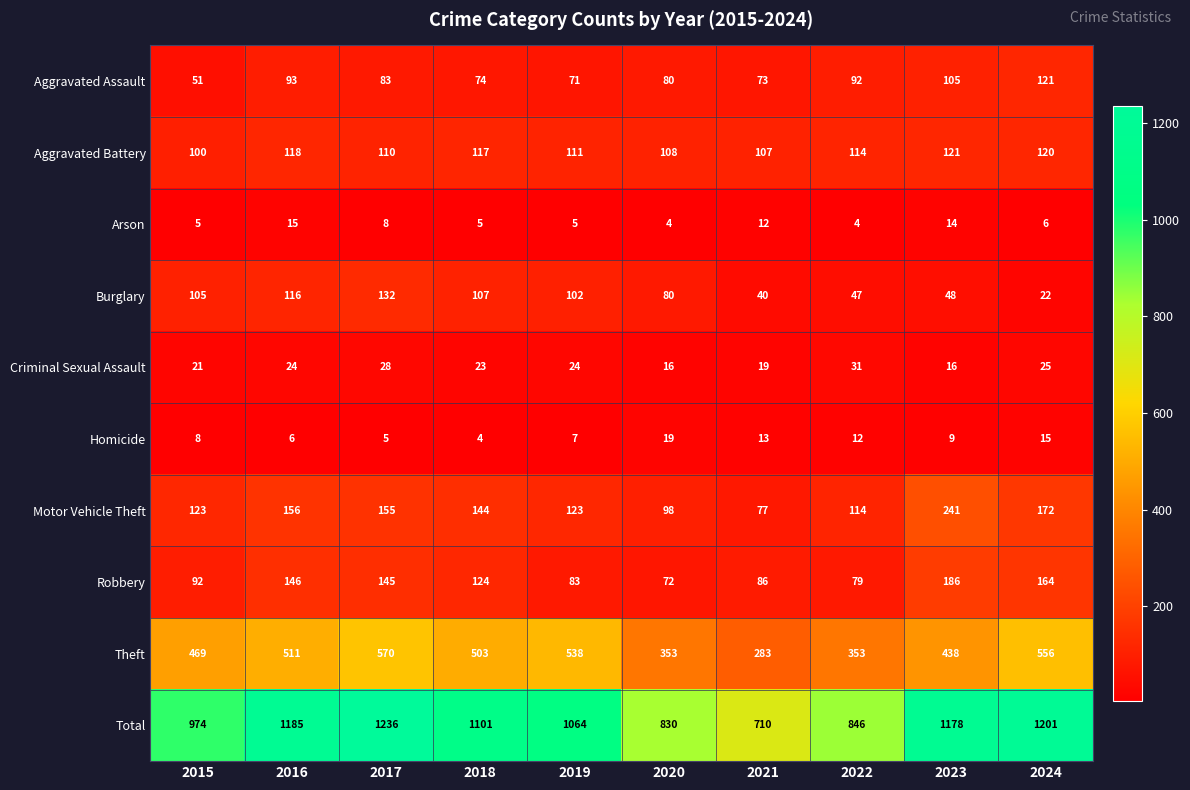

What is the sum of all Arson values?

78